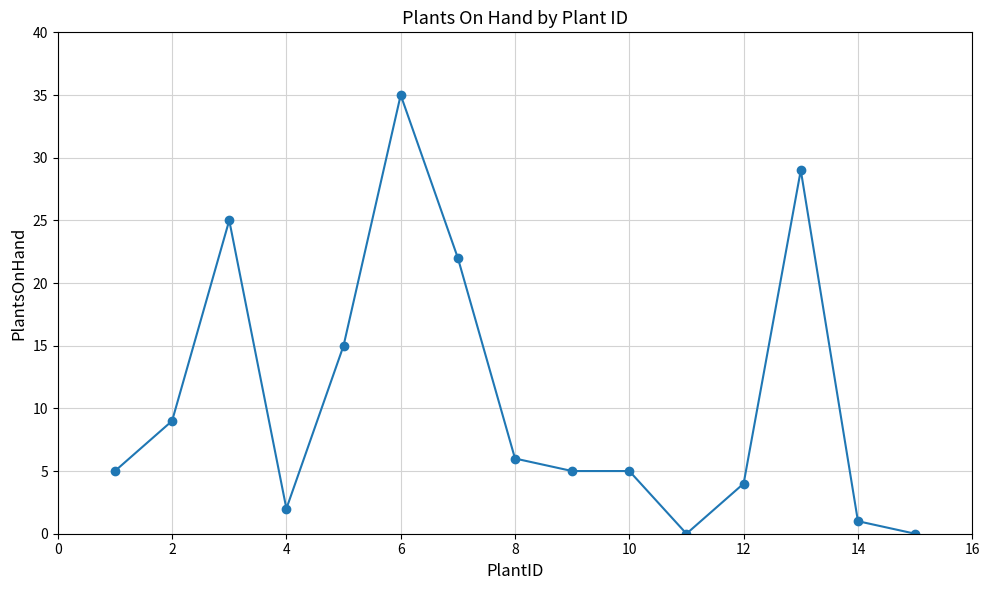

What is the difference between the second highest and minimum values?

29